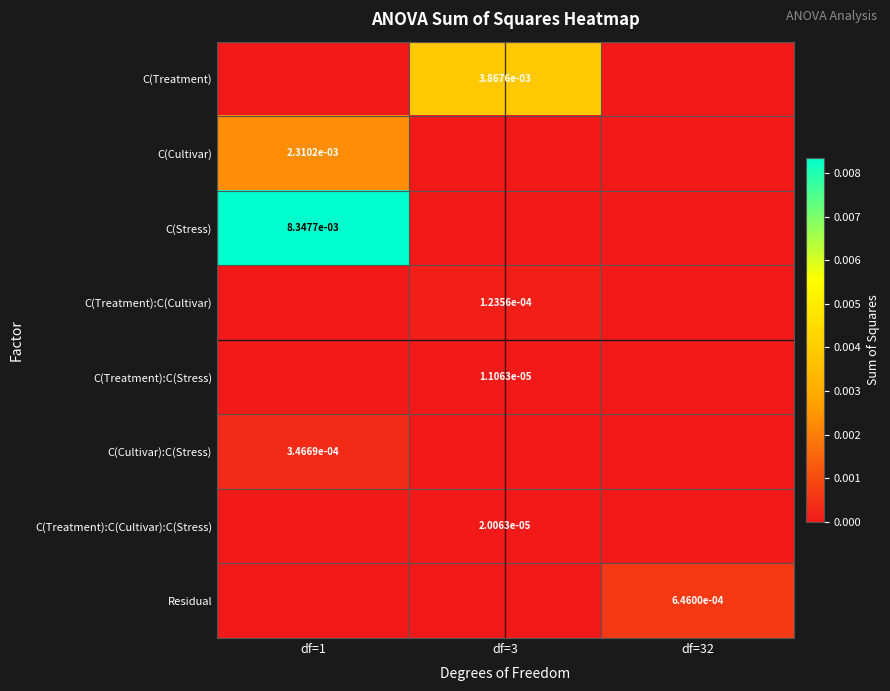

At which category is the sum across all series the highest?

df=1